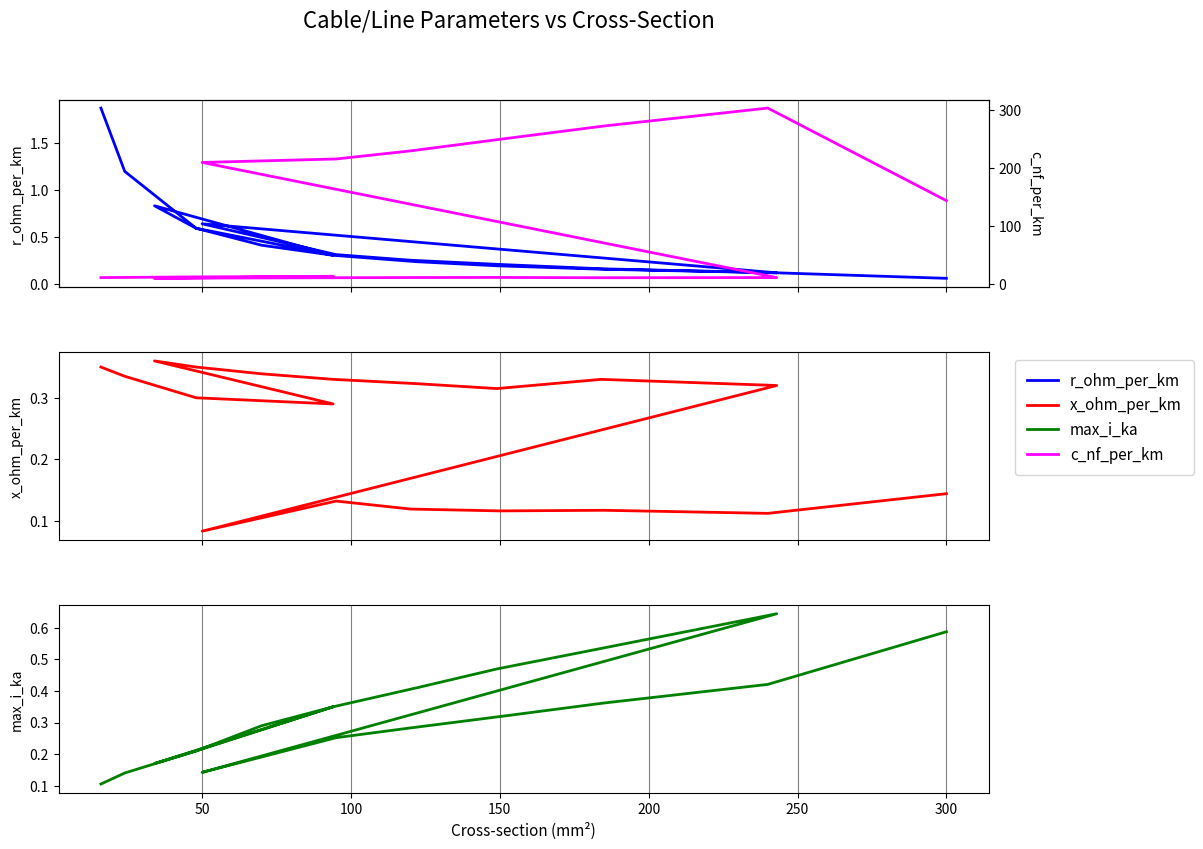

What is the label of the 18th point from the right?

50